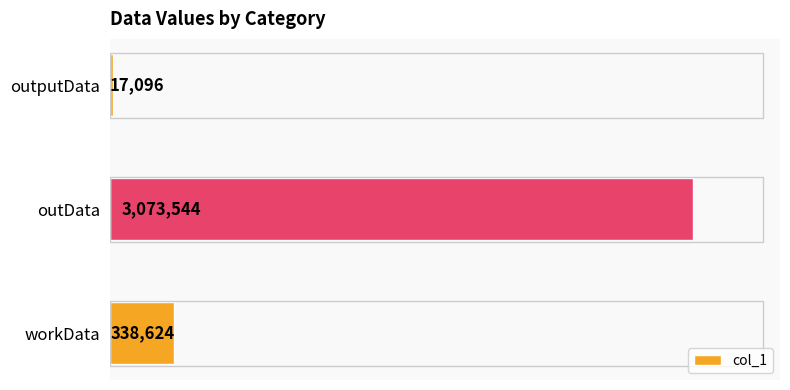

What is the difference between the maximum and minimum values?

3056448